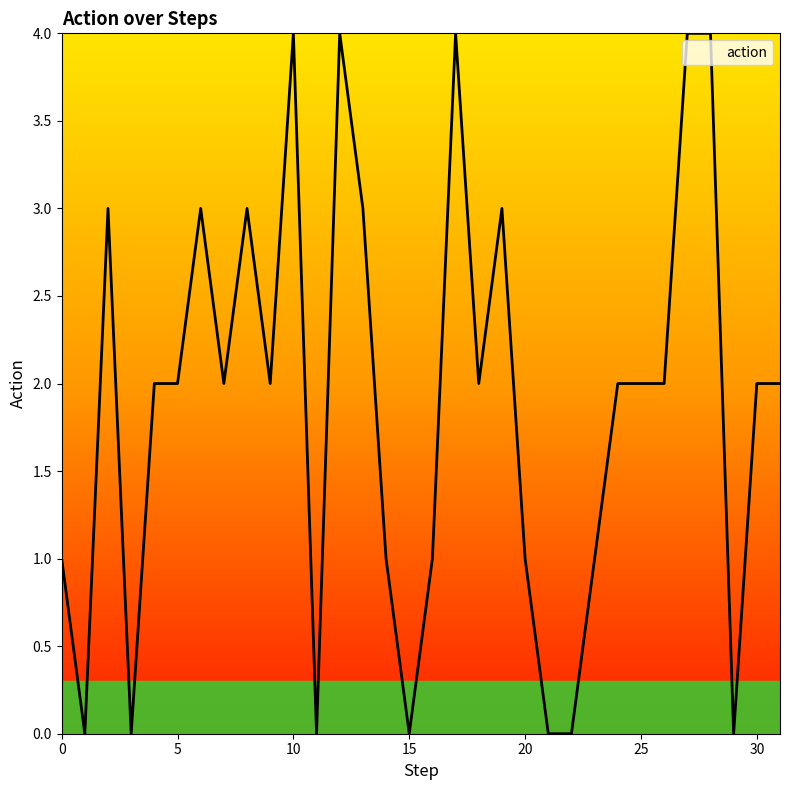

How many values are between 1 and 3?

20